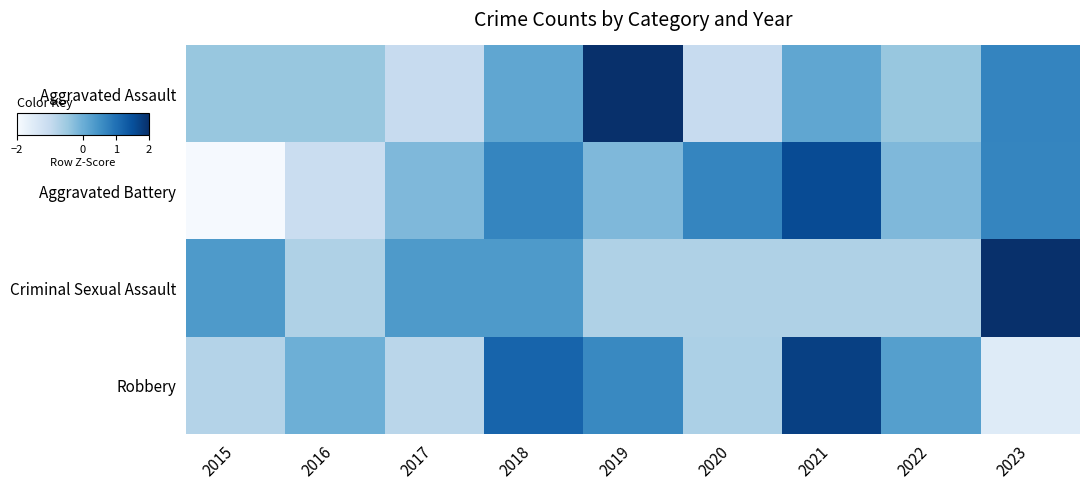

Reading left to right, transcribe all the data shown in this chart.

Aggravated Assault: 2015=-0.4	2016=-0.4	2017=-1.0	2018=0.1	2019=2.4	2020=-1.0	2021=0.1	2022=-0.4	2023=0.7
Aggravated Battery: 2015=-2.0	2016=-1.1	2017=-0.2	2018=0.7	2019=-0.2	2020=0.7	2021=1.6	2022=-0.2	2023=0.7
Criminal Sexual Assault: 2015=0.4	2016=-0.7	2017=0.4	2018=0.4	2019=-0.7	2020=-0.7	2021=-0.7	2022=-0.7	2023=2.5
Robbery: 2015=-0.8	2016=-0.0	2017=-0.9	2018=1.2	2019=0.6	2020=-0.7	2021=1.7	2022=0.3	2023=-1.5